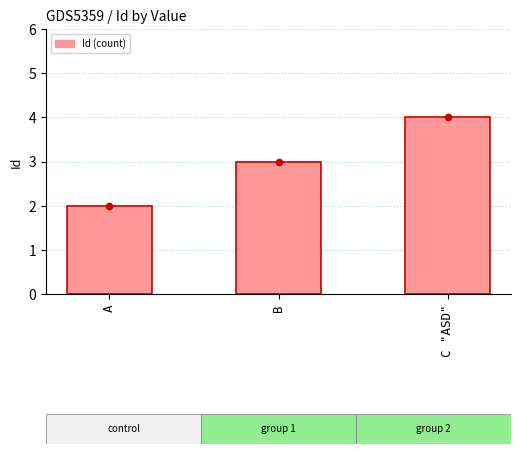

Approximately how many times larger is the value at B compared to C "ASD"?

0.8